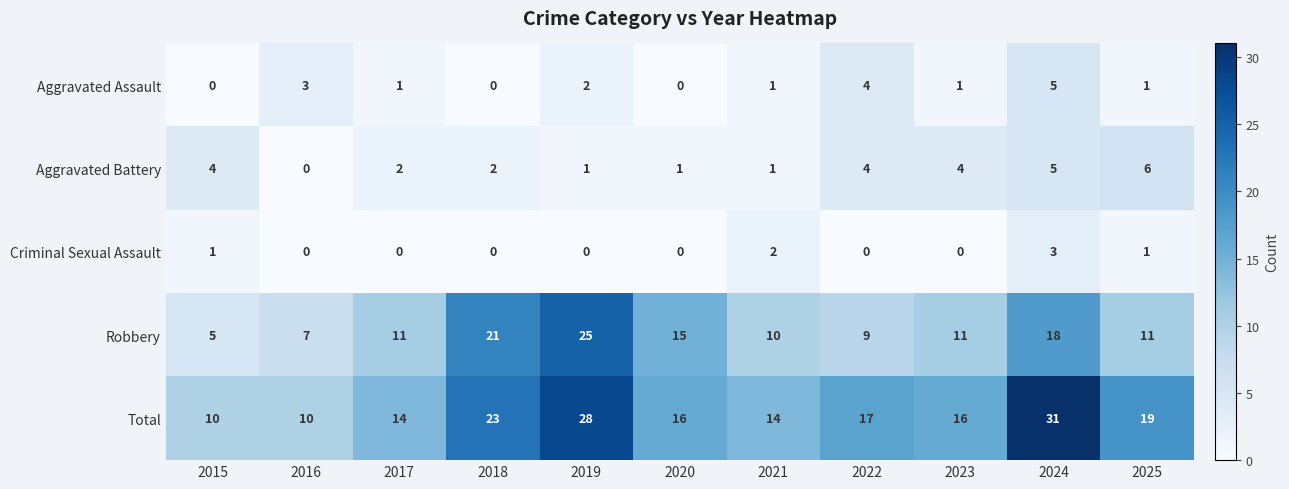

List the series in order of their peak value, lowest first.

Criminal Sexual Assault, Aggravated Assault, Aggravated Battery, Robbery, Total